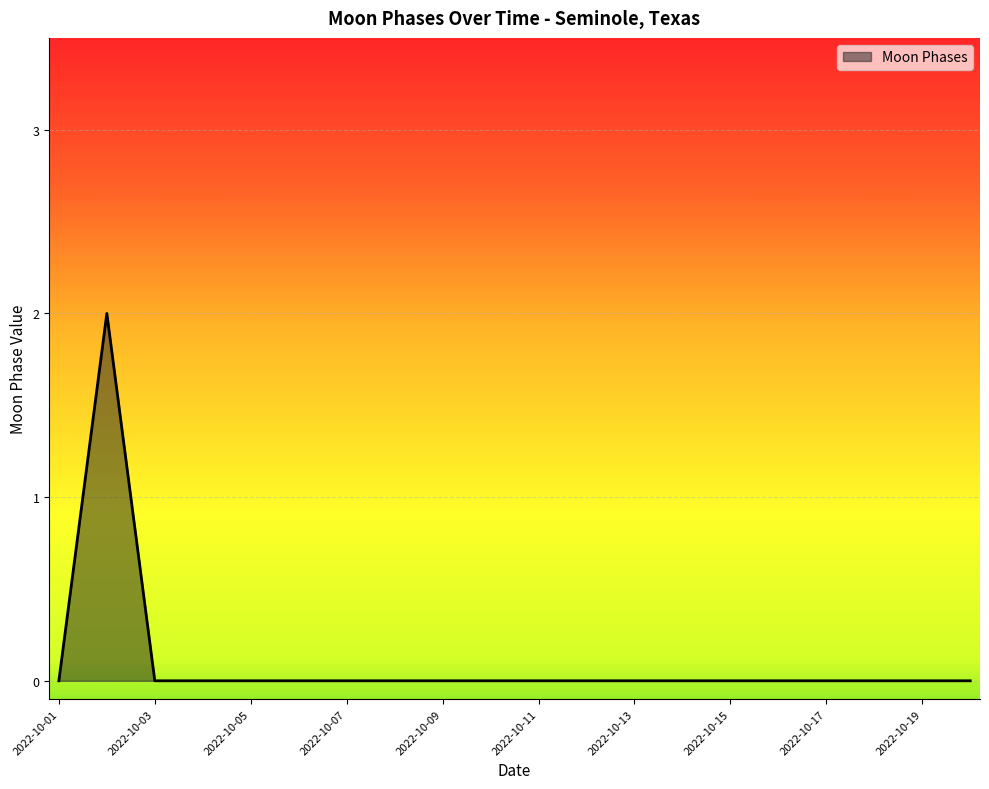

How many lines are shown in the chart?

1